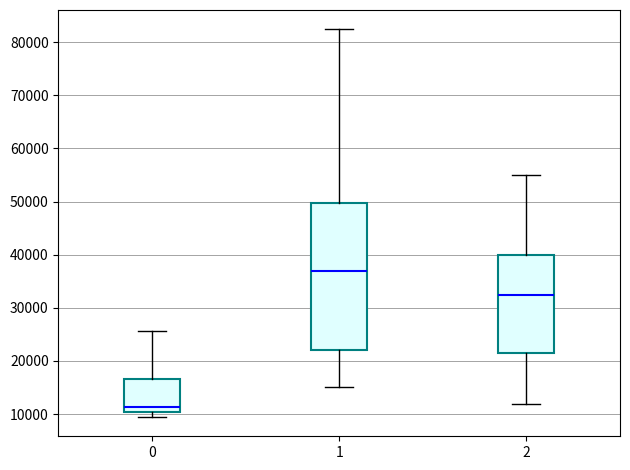

Which box is the tallest, from its lower edge to its upper edge?

1